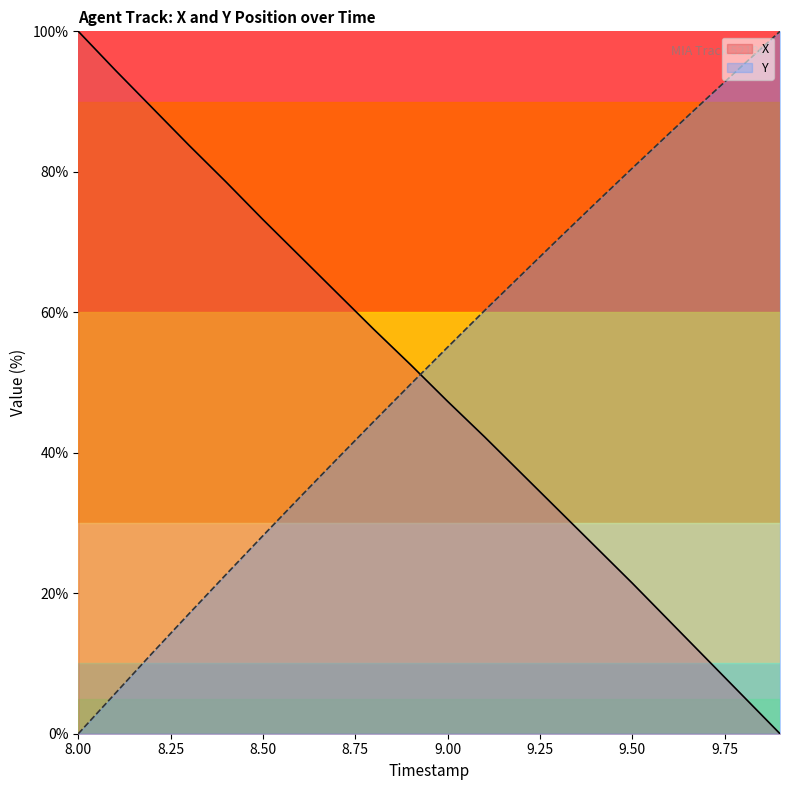

Reading right to left, transcribe all the data shown in this chart.

X: 0.0	5.4	10.7	16.1	21.4	26.6	31.9	37.1	42.3	47.3	52.5	57.6	62.8	68.0	73.2	78.6	83.8	89.1	94.5	100.0
Y: 100.0	95.2	90.4	85.5	80.5	75.5	70.5	65.3	60.2	55.0	49.8	44.5	39.1	33.7	28.2	22.7	17.1	11.5	5.7	0.0